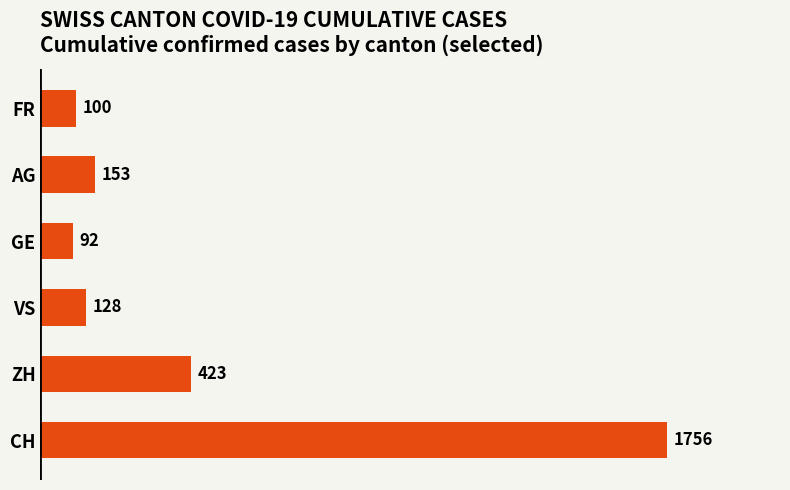

At which label is the value closest to 924?

ZH